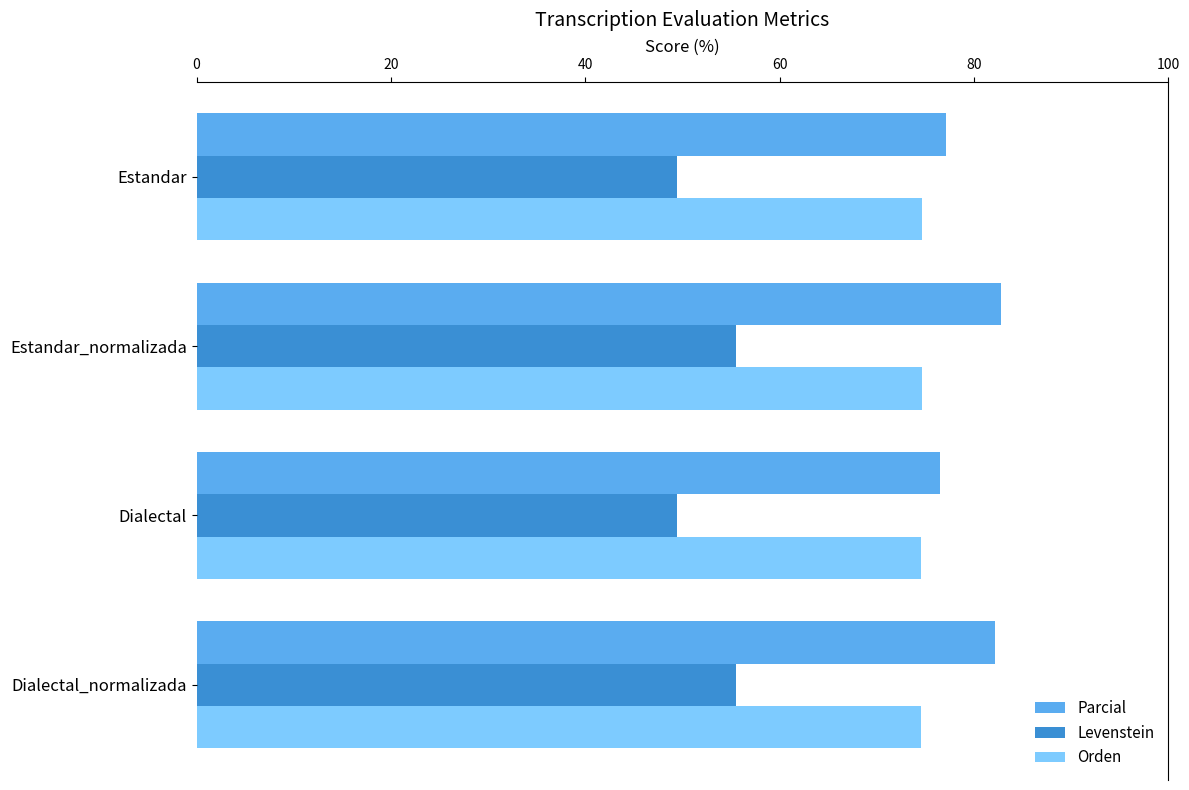

What is the difference between the highest and lowest values at Dialectal?

27.1